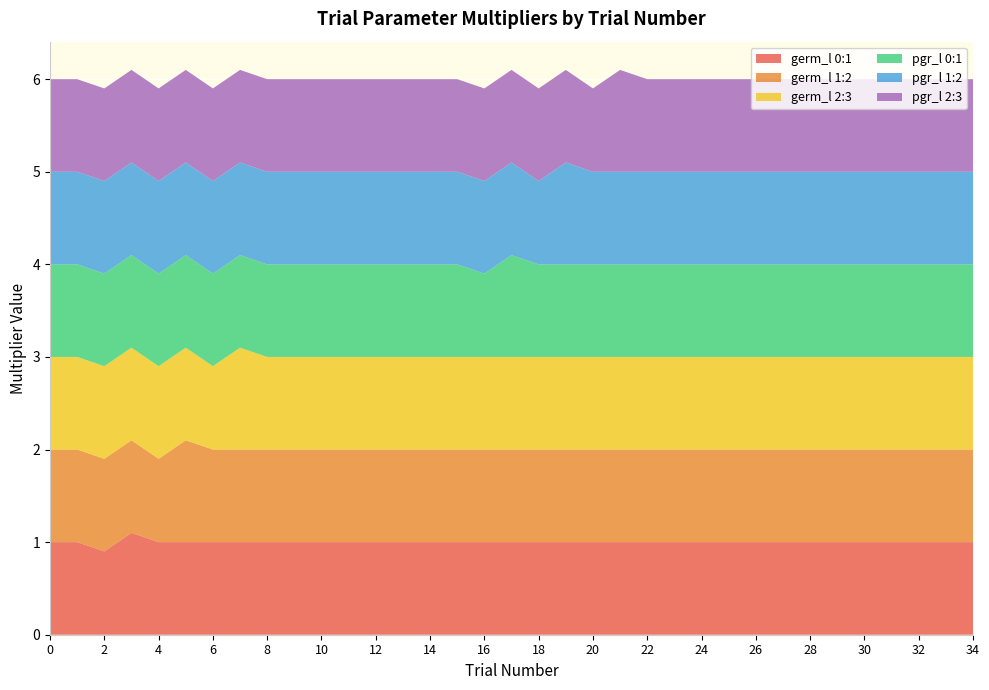

Reading left to right, what are all the values shown in this chart?

germ_l 0:1: 0=1.0	1=1.0	2=0.9	3=1.1	4=1.0	5=1.0	6=1.0	7=1.0	8=1.0	9=1.0	10=1.0	11=1.0	12=1.0	13=1.0	14=1.0	15=1.0	16=1.0	17=1.0	18=1.0	19=1.0	20=1.0	21=1.0	22=1.0	23=1.0	24=1.0	25=1.0	26=1.0	27=1.0	28=1.0	29=1.0	30=1.0	31=1.0	32=1.0	33=1.0	34=1.0
germ_l 1:2: 0=1.0	1=1.0	2=1.0	3=1.0	4=0.9	5=1.1	6=1.0	7=1.0	8=1.0	9=1.0	10=1.0	11=1.0	12=1.0	13=1.0	14=1.0	15=1.0	16=1.0	17=1.0	18=1.0	19=1.0	20=1.0	21=1.0	22=1.0	23=1.0	24=1.0	25=1.0	26=1.0	27=1.0	28=1.0	29=1.0	30=1.0	31=1.0	32=1.0	33=1.0	34=1.0
germ_l 2:3: 0=1.0	1=1.0	2=1.0	3=1.0	4=1.0	5=1.0	6=0.9	7=1.1	8=1.0	9=1.0	10=1.0	11=1.0	12=1.0	13=1.0	14=1.0	15=1.0	16=1.0	17=1.0	18=1.0	19=1.0	20=1.0	21=1.0	22=1.0	23=1.0	24=1.0	25=1.0	26=1.0	27=1.0	28=1.0	29=1.0	30=1.0	31=1.0	32=1.0	33=1.0	34=1.0
pgr_l 0:1: 0=1.0	1=1.0	2=1.0	3=1.0	4=1.0	5=1.0	6=1.0	7=1.0	8=1.0	9=1.0	10=1.0	11=1.0	12=1.0	13=1.0	14=1.0	15=1.0	16=0.9	17=1.1	18=1.0	19=1.0	20=1.0	21=1.0	22=1.0	23=1.0	24=1.0	25=1.0	26=1.0	27=1.0	28=1.0	29=1.0	30=1.0	31=1.0	32=1.0	33=1.0	34=1.0
pgr_l 1:2: 0=1.0	1=1.0	2=1.0	3=1.0	4=1.0	5=1.0	6=1.0	7=1.0	8=1.0	9=1.0	10=1.0	11=1.0	12=1.0	13=1.0	14=1.0	15=1.0	16=1.0	17=1.0	18=0.9	19=1.1	20=1.0	21=1.0	22=1.0	23=1.0	24=1.0	25=1.0	26=1.0	27=1.0	28=1.0	29=1.0	30=1.0	31=1.0	32=1.0	33=1.0	34=1.0
pgr_l 2:3: 0=1.0	1=1.0	2=1.0	3=1.0	4=1.0	5=1.0	6=1.0	7=1.0	8=1.0	9=1.0	10=1.0	11=1.0	12=1.0	13=1.0	14=1.0	15=1.0	16=1.0	17=1.0	18=1.0	19=1.0	20=0.9	21=1.1	22=1.0	23=1.0	24=1.0	25=1.0	26=1.0	27=1.0	28=1.0	29=1.0	30=1.0	31=1.0	32=1.0	33=1.0	34=1.0